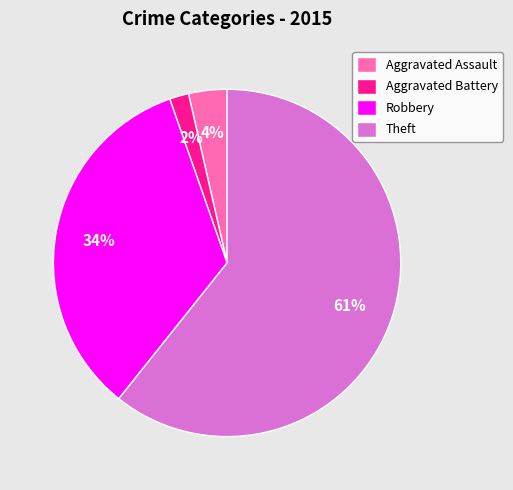

Which has a higher value, Aggravated Assault or Theft?

Theft